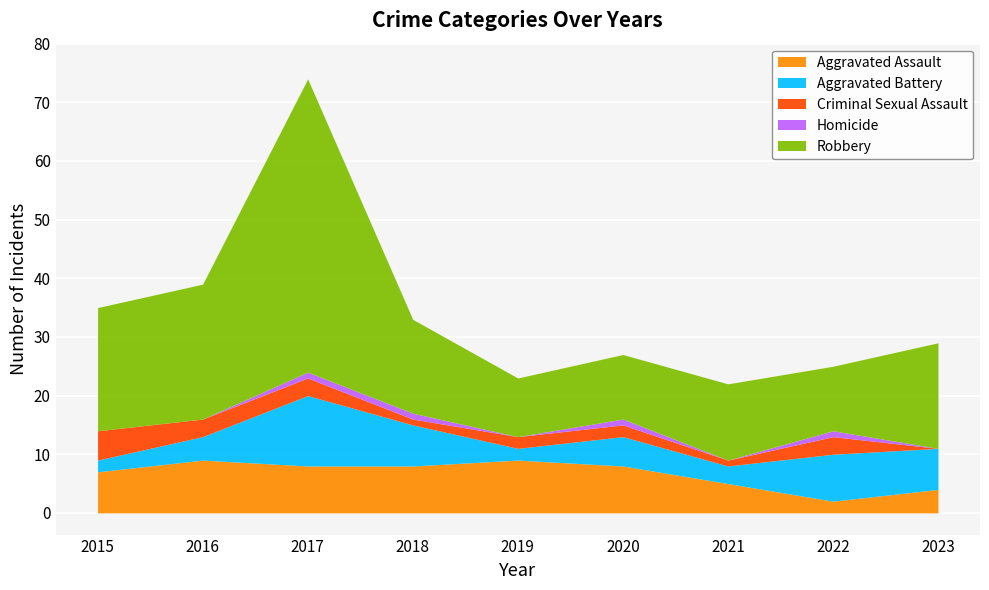

Reading left to right, transcribe all the data shown in this chart.

Aggravated Assault: 2015=7	2016=9	2017=8	2018=8	2019=9	2020=8	2021=5	2022=2	2023=4
Aggravated Battery: 2015=2	2016=4	2017=12	2018=7	2019=2	2020=5	2021=3	2022=8	2023=7
Criminal Sexual Assault: 2015=5	2016=3	2017=3	2018=1	2019=2	2020=2	2021=1	2022=3	2023=0
Homicide: 2015=0	2016=0	2017=1	2018=1	2019=0	2020=1	2021=0	2022=1	2023=0
Robbery: 2015=21	2016=23	2017=50	2018=16	2019=10	2020=11	2021=13	2022=11	2023=18